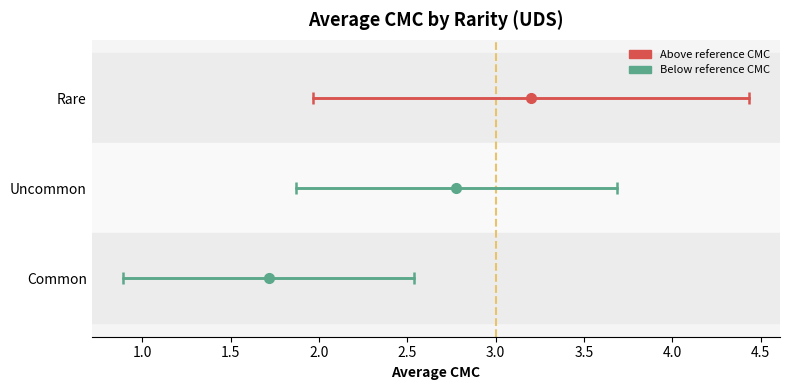

Rank the series by their maximum value, from highest to lowest.

Rare, Uncommon, Common